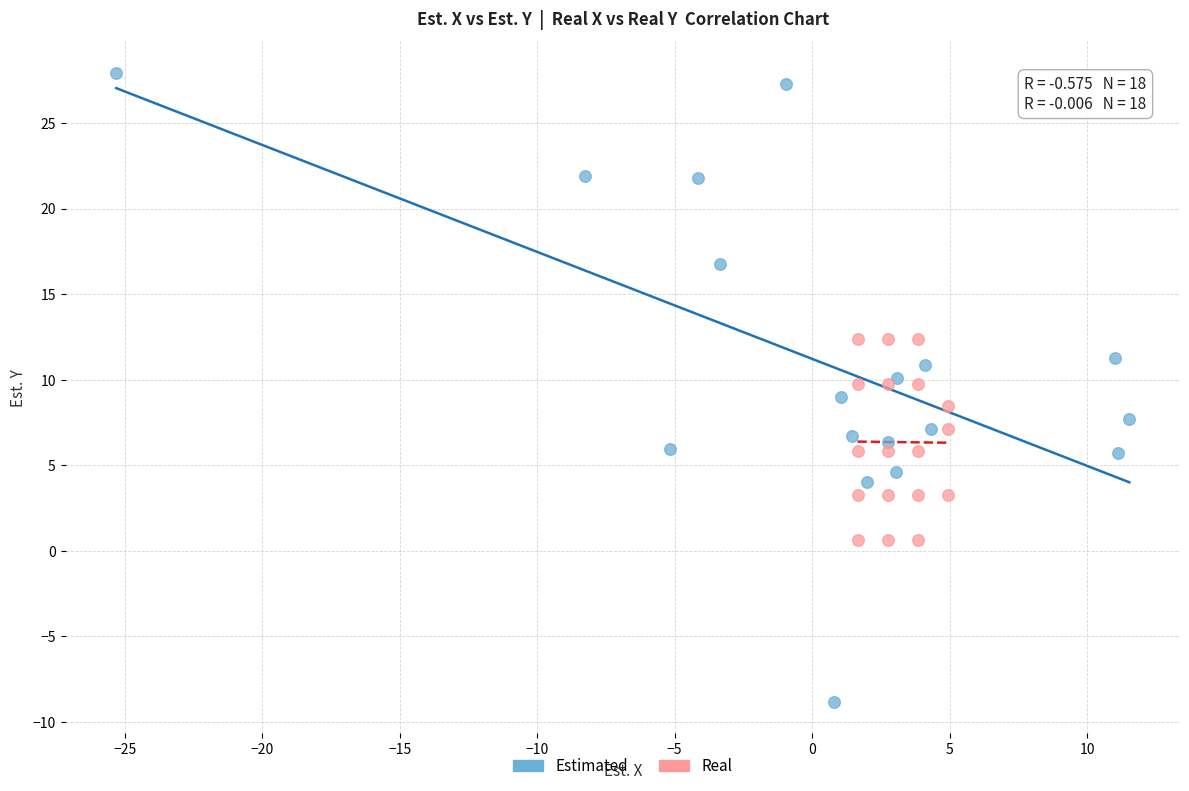

Which series has the largest Y range (max minus min)?

Estimated